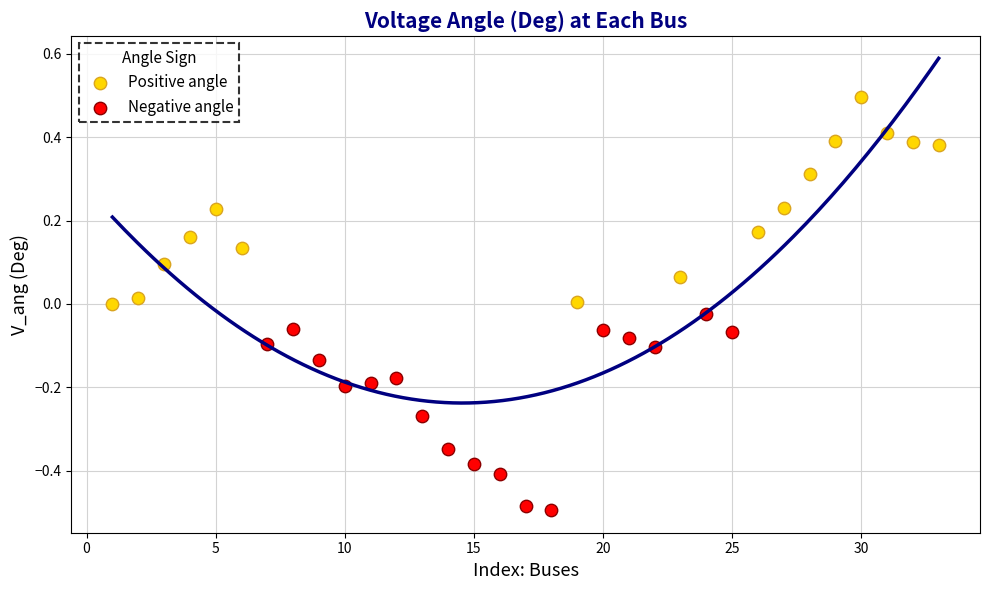

Which series contains the lowest Y value?

Negative angle